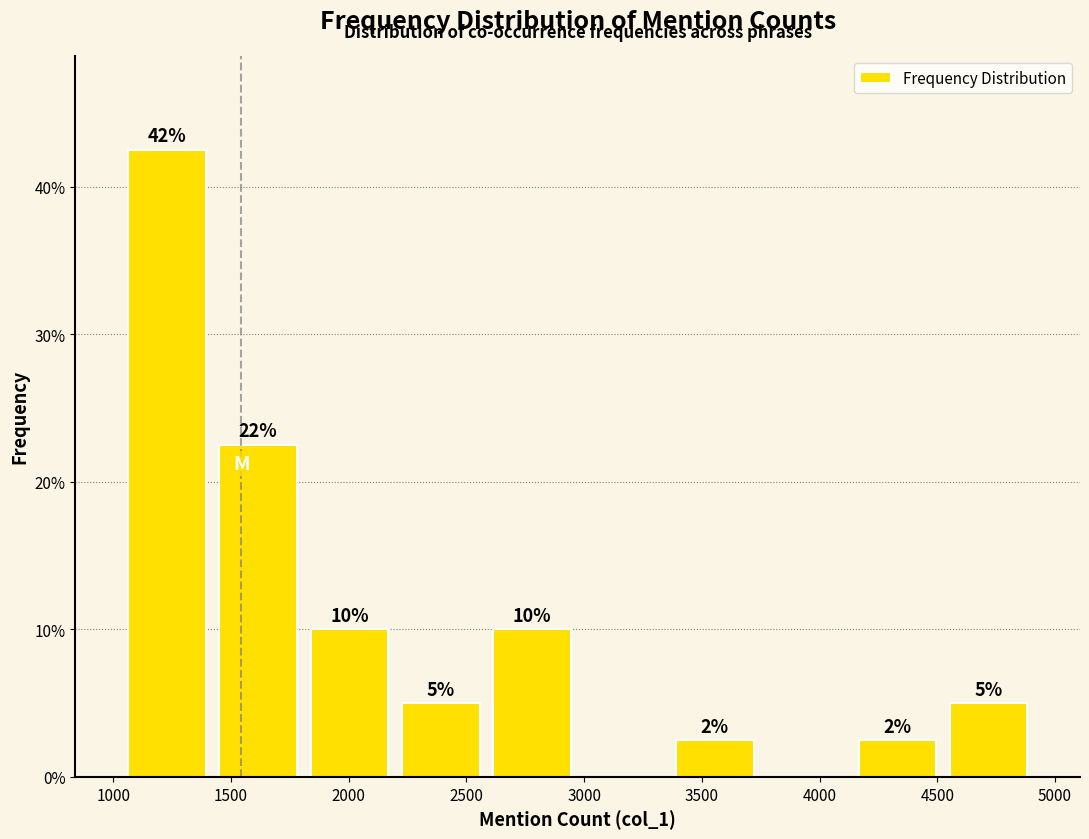

Over which range of the x-axis is the bar tallest?

1050 to 1400